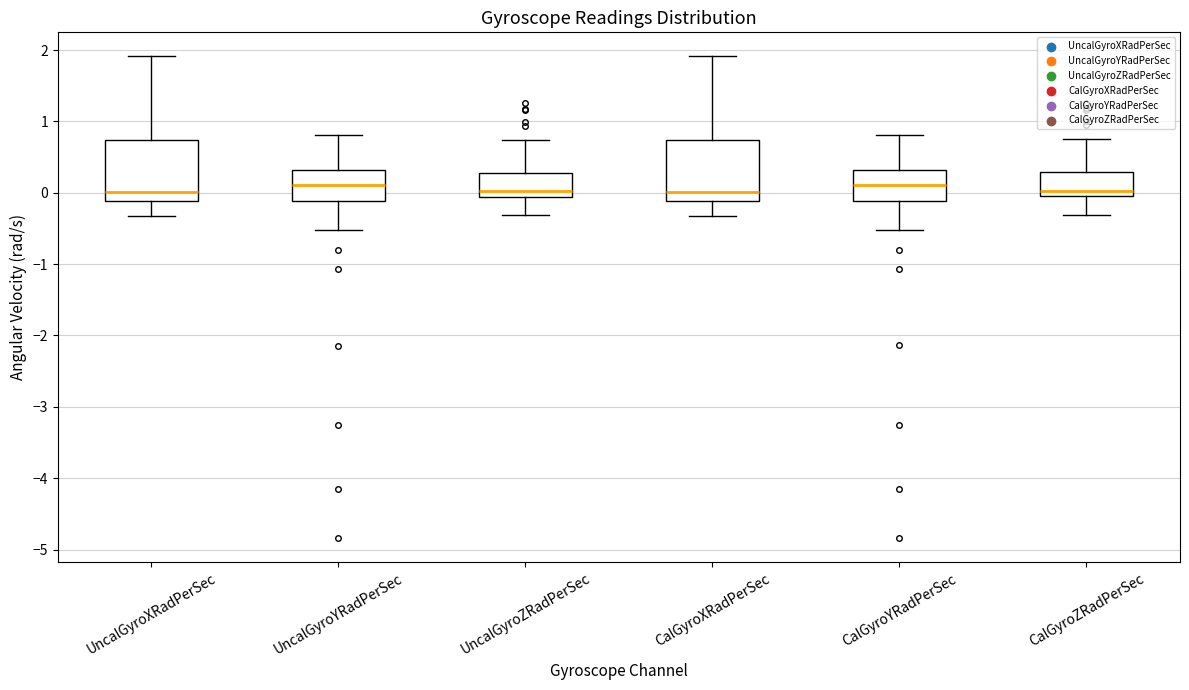

Reading left to right, read every box against the y-axis: the position of its median line, the range the box covers, and the ends of its whiskers. The values are not printed on the chart, so give them approximately, as read against the axis.

UncalGyroXRadPerSec: median 0.0, box -0.1 to 0.7, whiskers -0.3 to 1.9
UncalGyroYRadPerSec: median 0.1, box -0.1 to 0.3, whiskers -0.5 to 0.8
UncalGyroZRadPerSec: median 0.0, box -0.1 to 0.3, whiskers -0.3 to 0.7
CalGyroXRadPerSec: median 0.0, box -0.1 to 0.7, whiskers -0.3 to 1.9
CalGyroYRadPerSec: median 0.1, box -0.1 to 0.3, whiskers -0.5 to 0.8
CalGyroZRadPerSec: median 0.0, box -0.1 to 0.3, whiskers -0.3 to 0.7